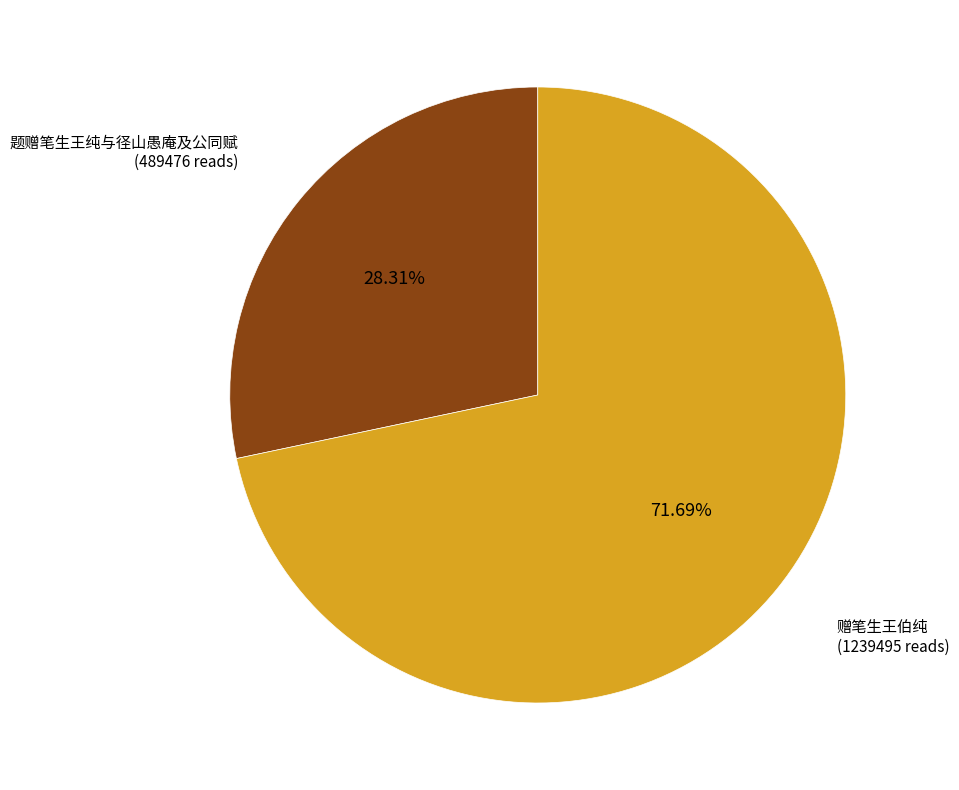

How many segments does this pie chart have?

2